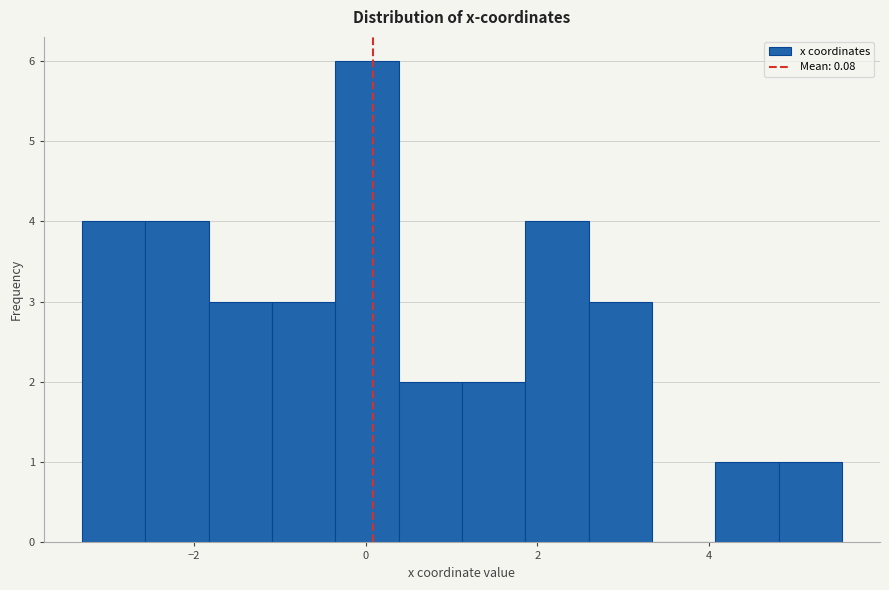

Read against the x-axis, roughly where is the centre of the tallest bar?

0.0